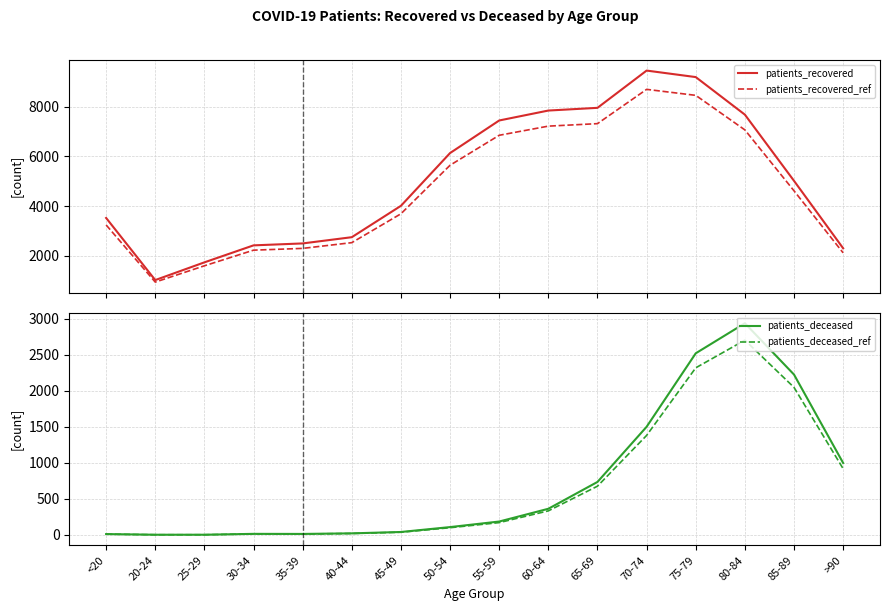

What is the label of the 12th point from the right?

35-39